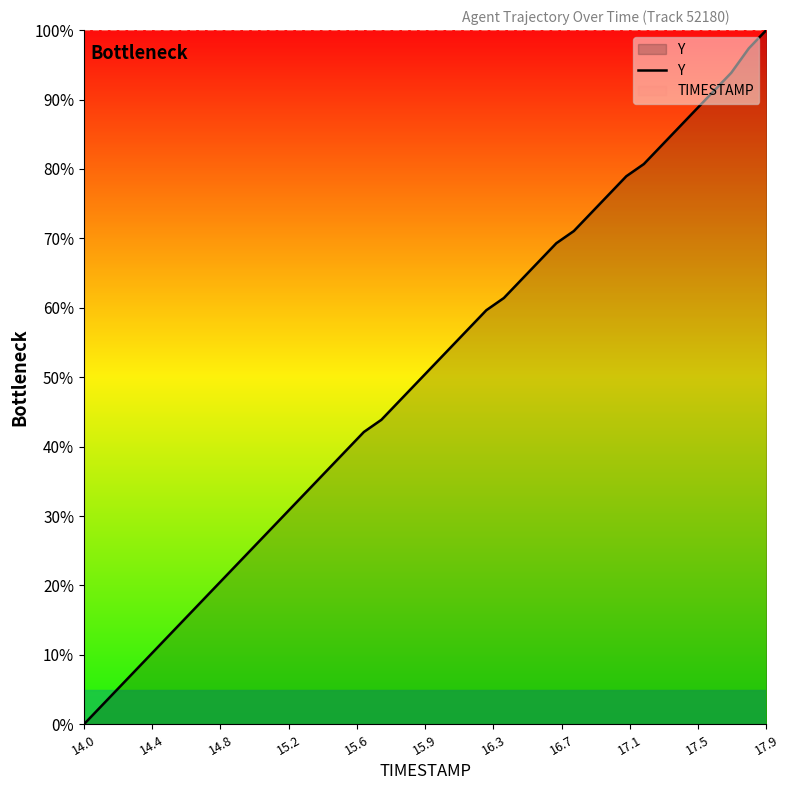

What is the difference between the second highest and second lowest values?

94.7